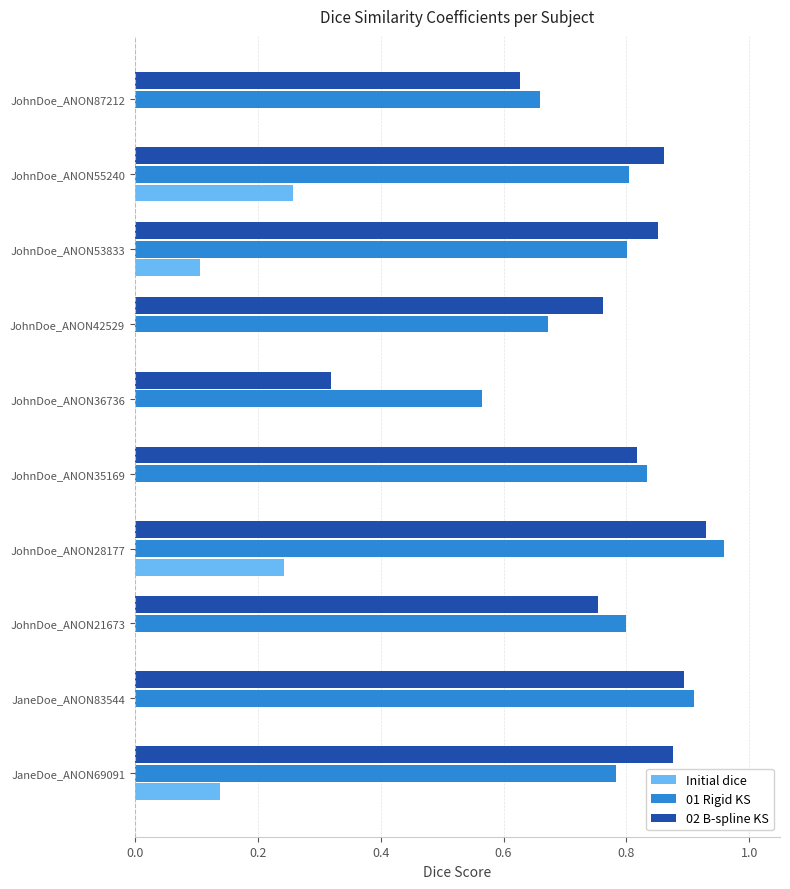

Is the value of Initial dice at JaneDoe_ANON83544 greater than the value of 02 B-spline KS at JohnDoe_ANON35169?

No